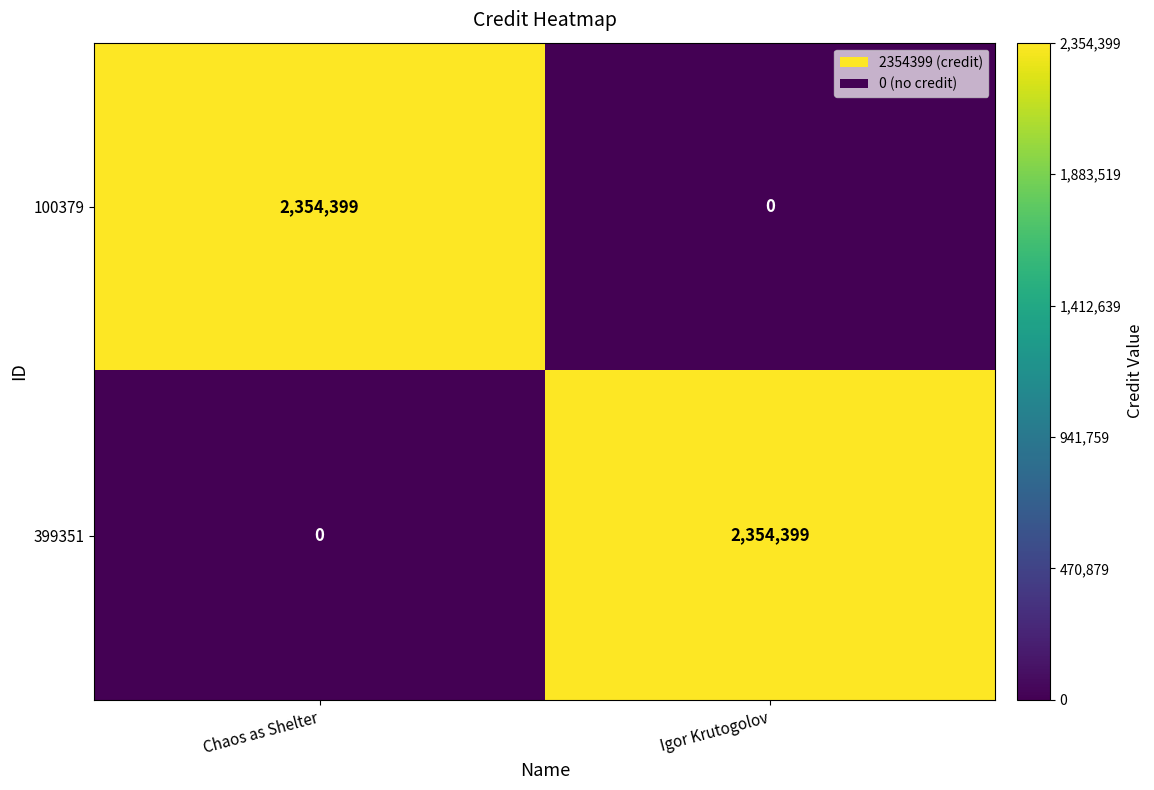

How many data points does each series have?

2